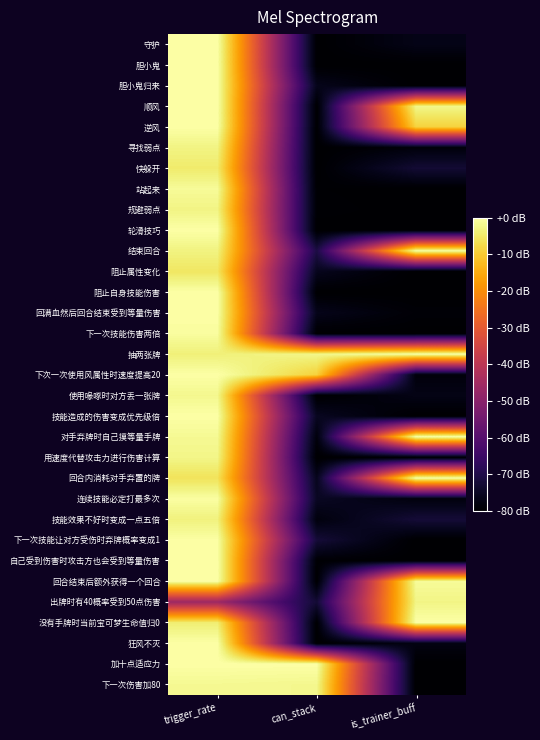

Count the number of data series in this chart.

32